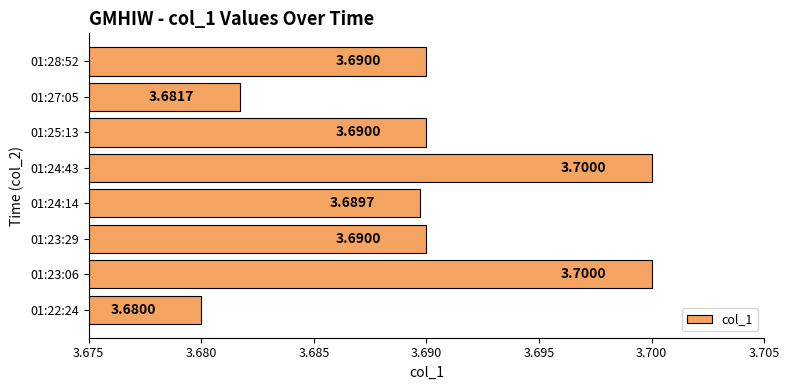

What is the average value?

3.7